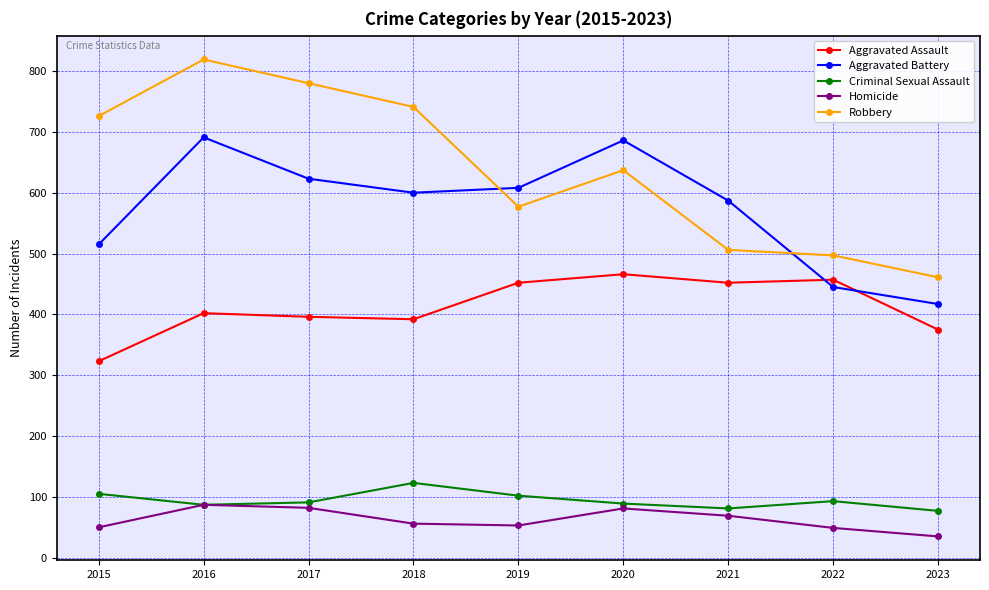

Which series has the largest range (max minus min)?

Robbery